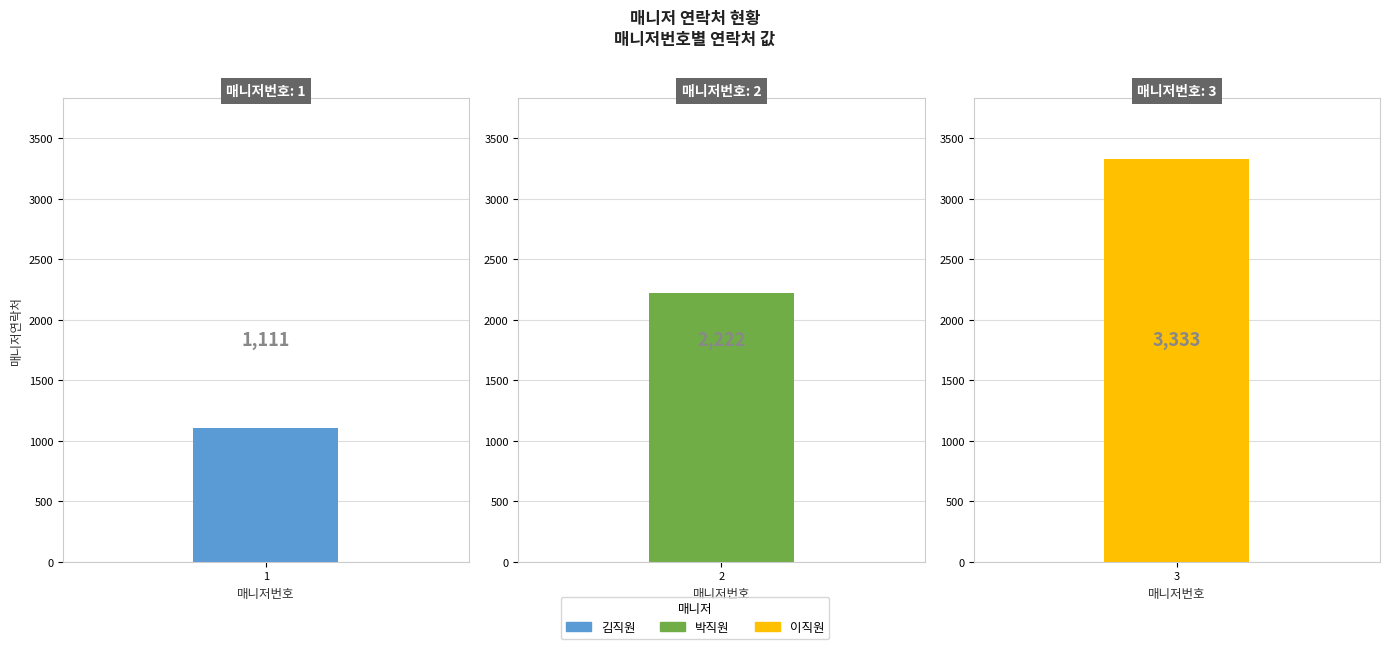

Between 3 and 2, which is larger?

3